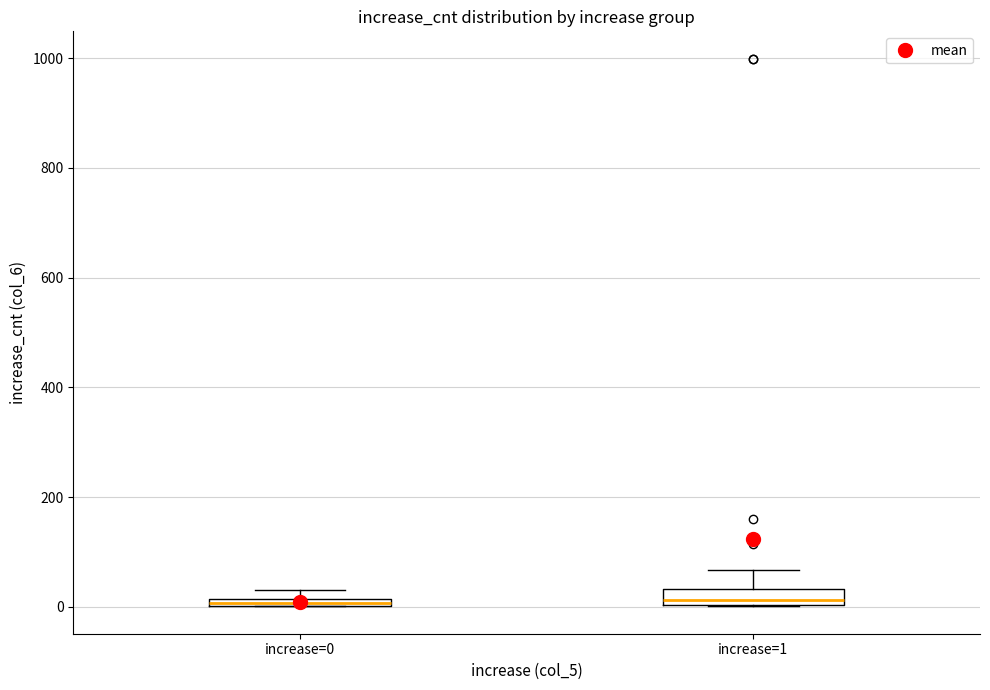

Where is the upper edge of the box for increase=0 on the y-axis? The values are not printed on the chart, so give them approximately, as read against the axis.

20